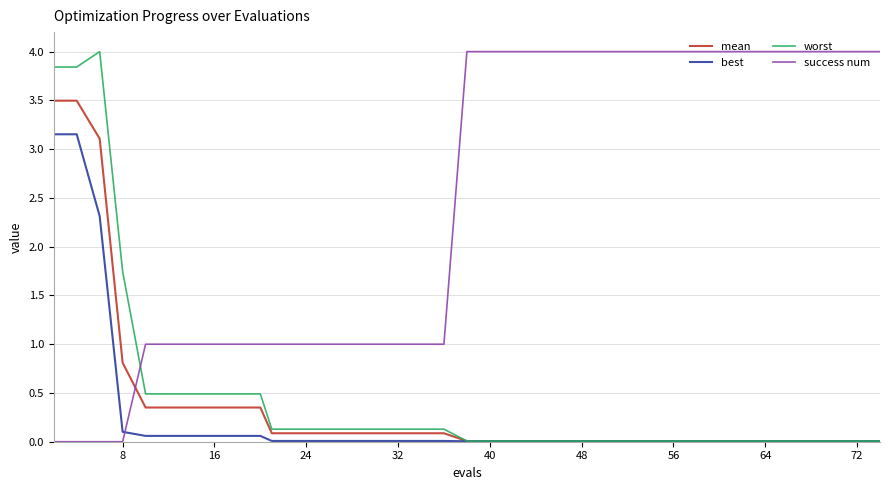

True or false: best and success num intersect in this chart.

True